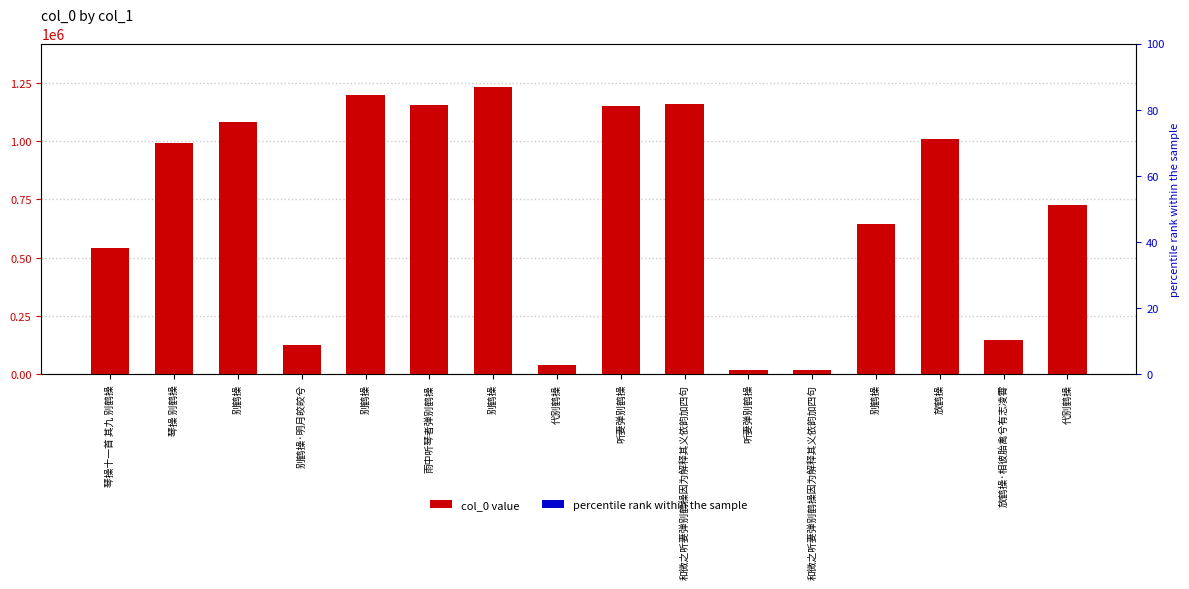

What is the sum of the values at 和微之听妻弹别鹤操因为解释其义依韵加四句 and 和微之听妻弹别鹤操因为解释其义依韵加四句?

1175828